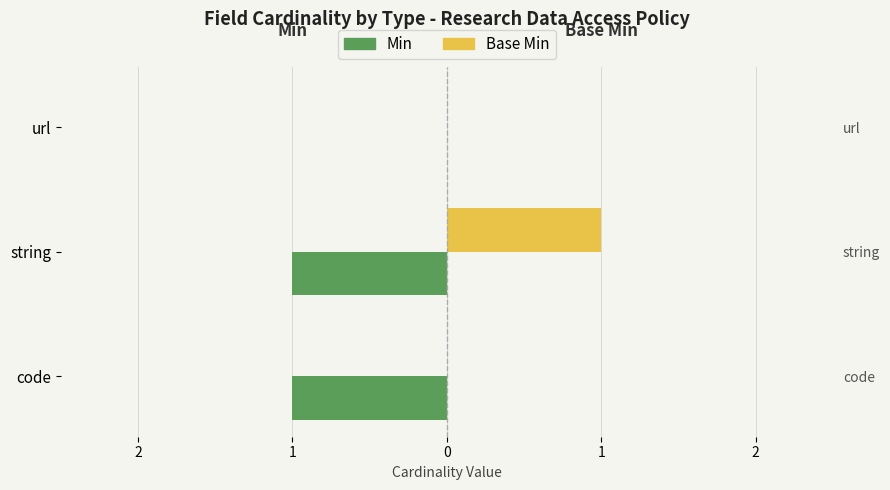

Rank the series by their average value, from highest to lowest.

Base Min, Min